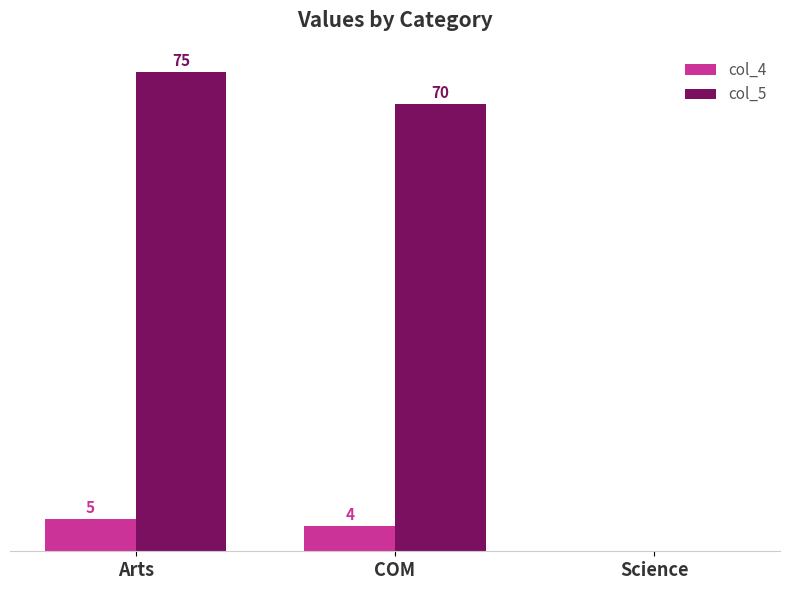

At which category is the sum across all series the highest?

Arts